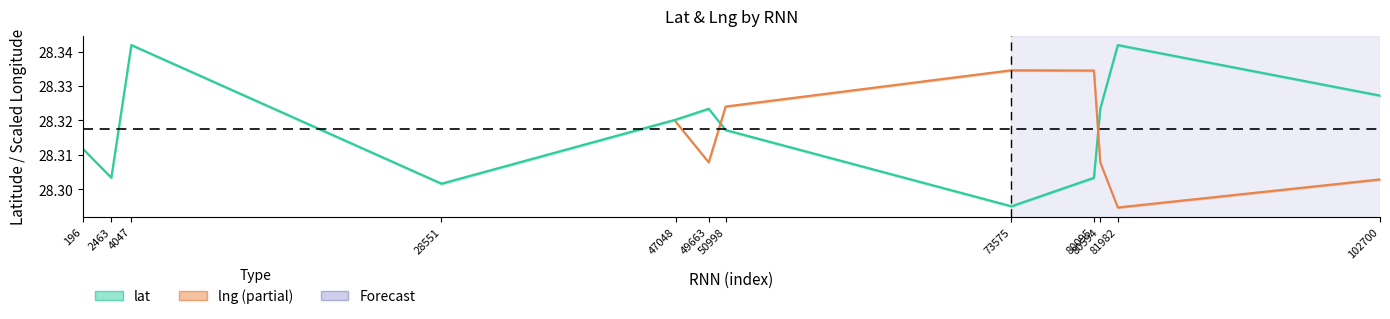

Reading right to left, list all the values displayed in this chart.

28.3	28.3	28.3	28.3	28.3	28.3	28.3	28.3	28.3	28.3	28.3	28.3